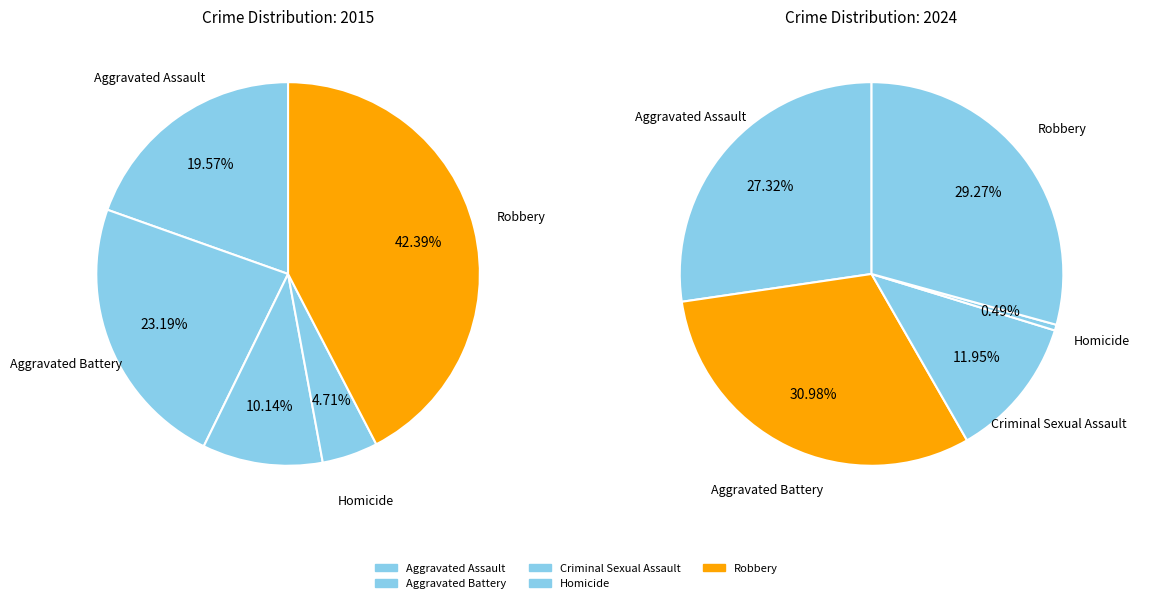

The Aggravated Assault slice represents 27% of the pie. True or false?

True